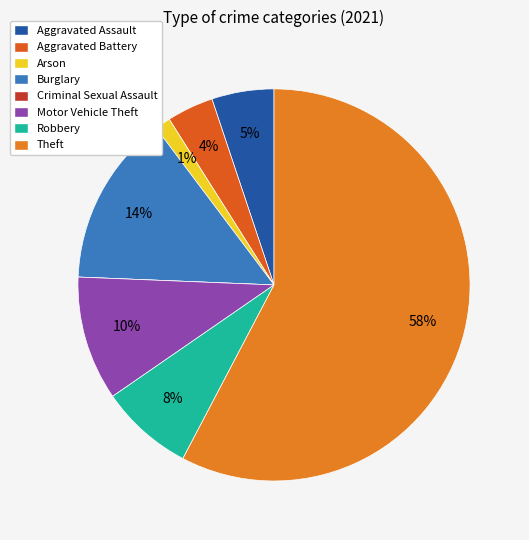

What portion of the pie excludes Theft?

42.3%